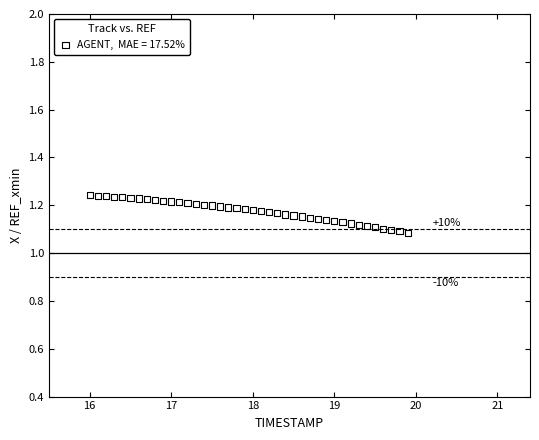

What is the range of X values (max minus min)?

3.9